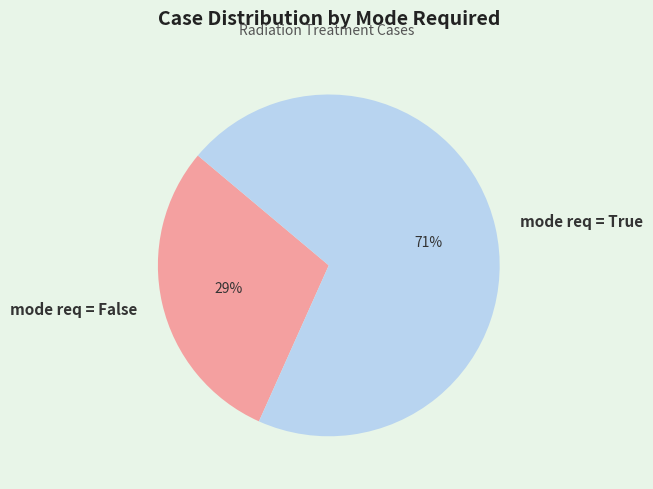

Which category has the biggest portion of the pie?

mode req = True